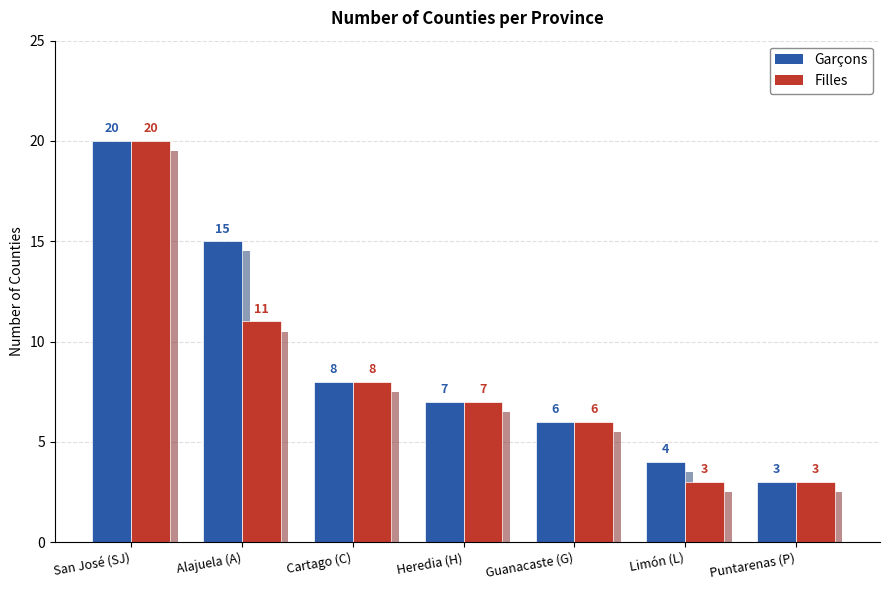

Reading left to right, what are all the values shown in this chart?

Garçons: San José (SJ)=20	Alajuela (A)=15	Cartago (C)=8	Heredia (H)=7	Guanacaste (G)=6	Limón (L)=4	Puntarenas (P)=3
Filles: San José (SJ)=20	Alajuela (A)=11	Cartago (C)=8	Heredia (H)=7	Guanacaste (G)=6	Limón (L)=3	Puntarenas (P)=3